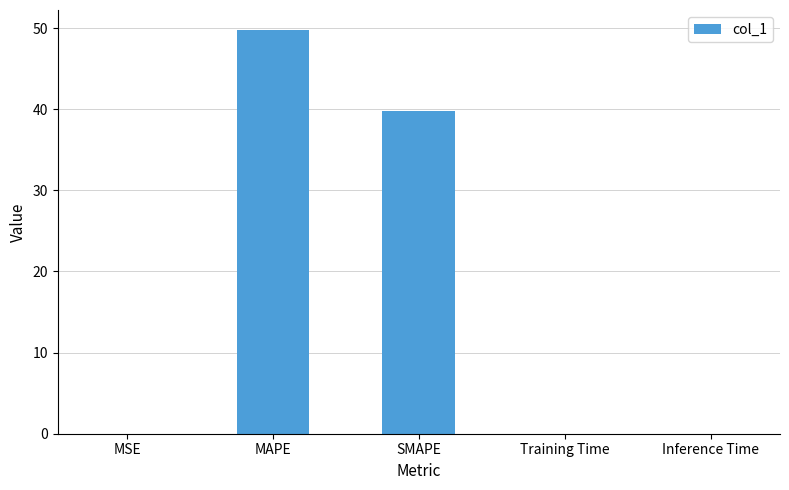

Between MAPE and SMAPE, which is larger?

MAPE